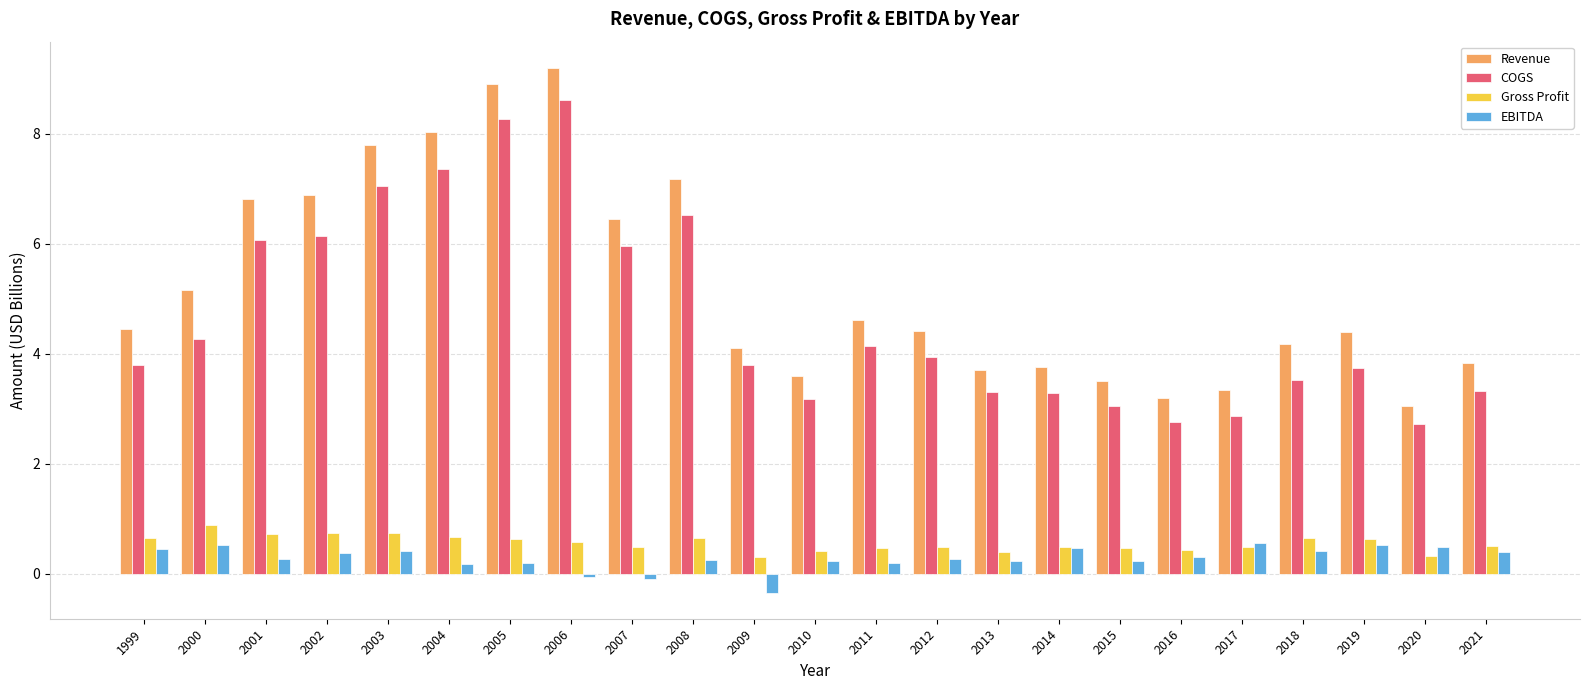

How many groups of bars are there?

23